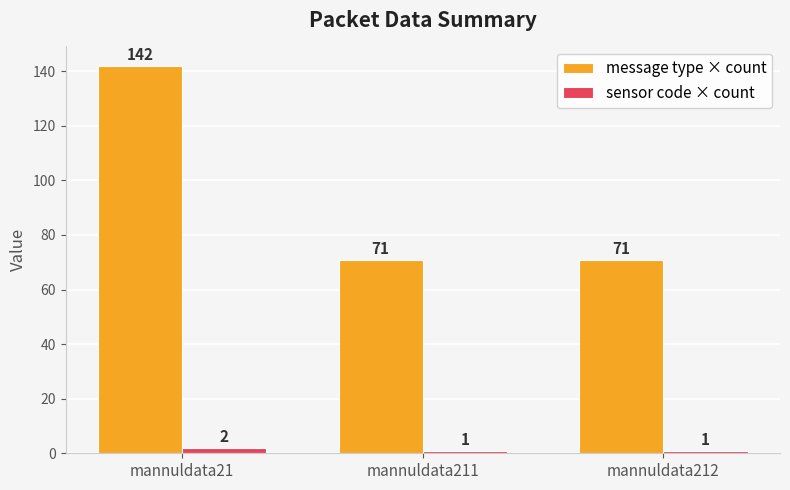

Is it true that message type × count equals 142 at mannuldata21?

True